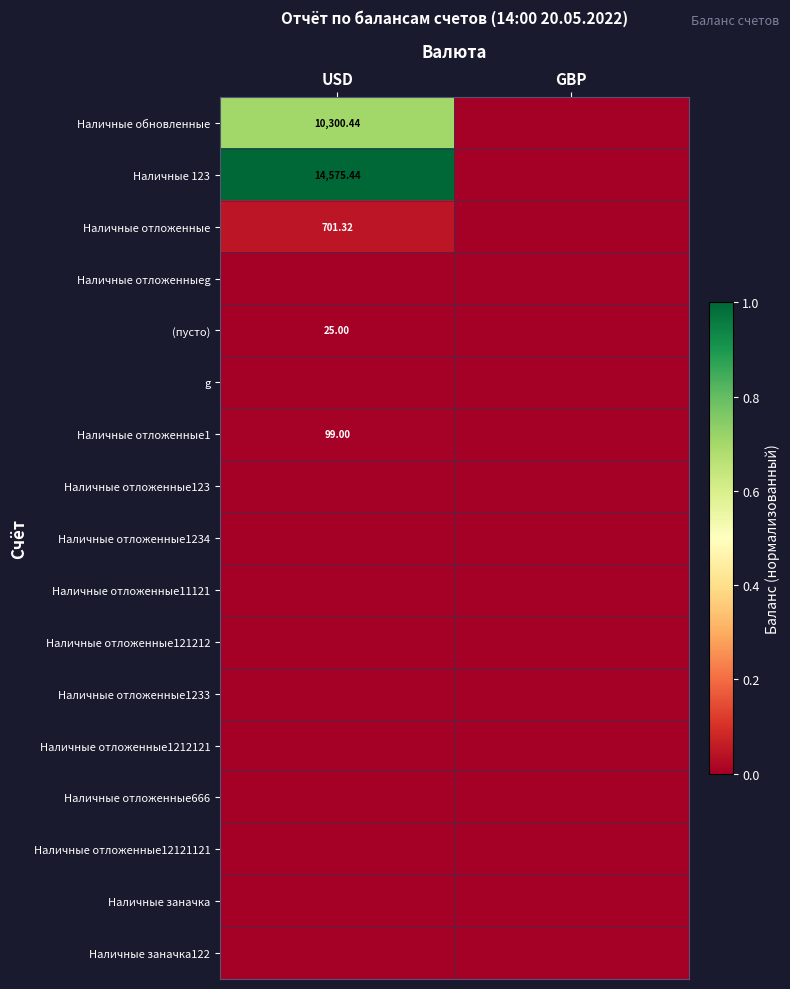

Which series has the largest total across all categories?

Наличные 123